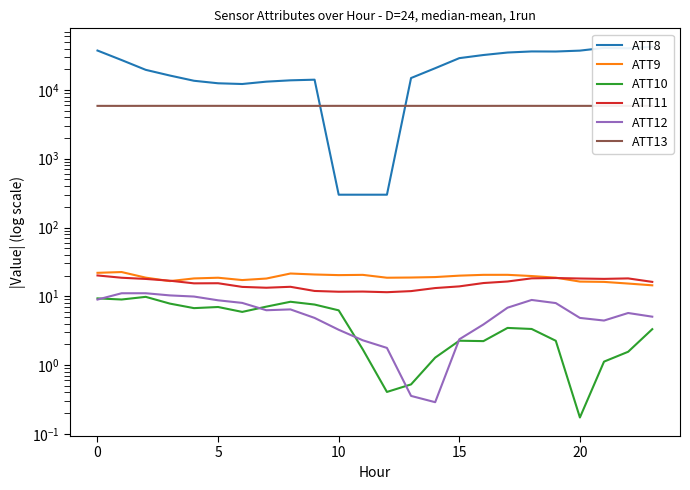

Does the chart have visible grid lines?

No